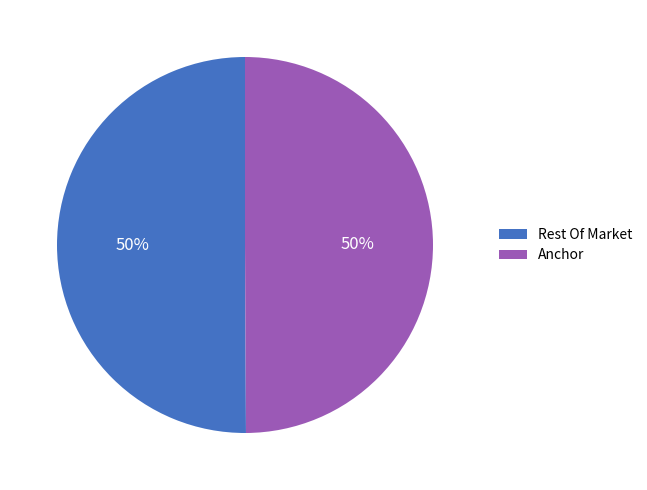

What is the ratio of the value at Rest Of Market to the value at Anchor?

1.0